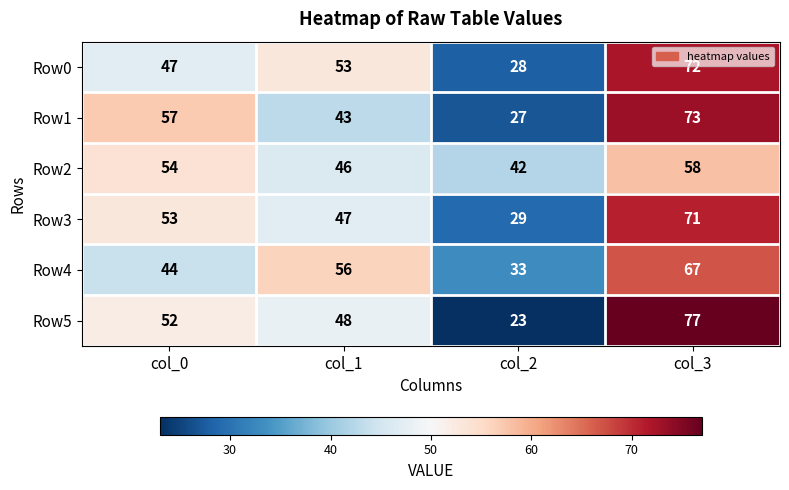

Rank the series at col_0 from highest to lowest value.

Row1, Row2, Row3, Row5, Row0, Row4